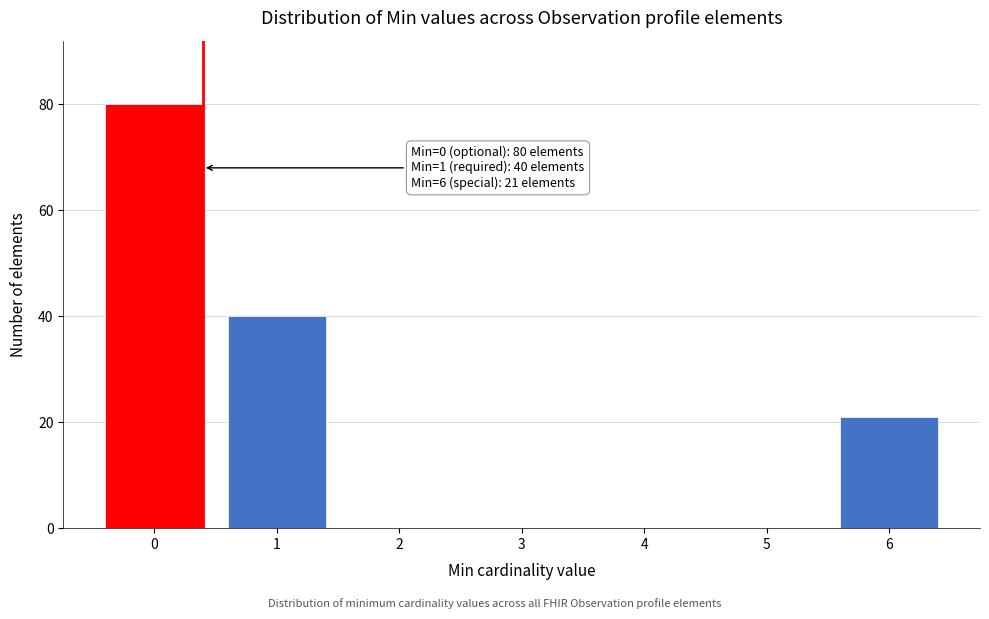

Reading right to left, extract all data points from this chart.

6=21	5=0	4=0	3=0	2=0	1=40	0=80